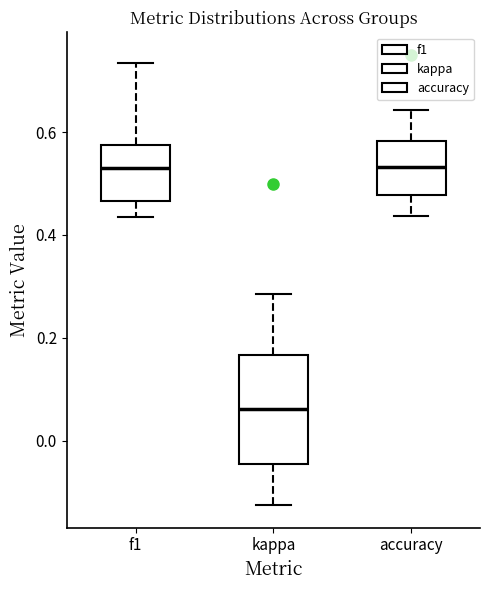

Where does the upper whisker of the box for kappa end on the y-axis? The values are not printed on the chart, so give them approximately, as read against the axis.

0.28